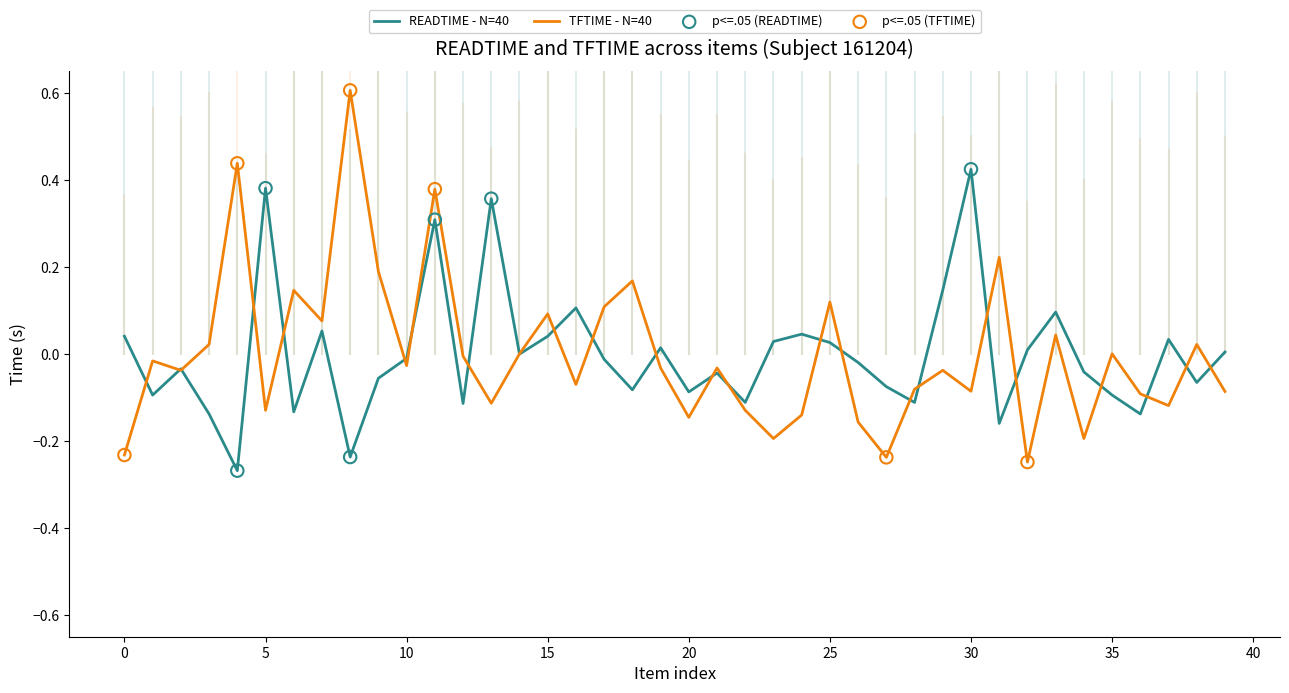

What is the maximum value for TFTIME - N=40?

0.6